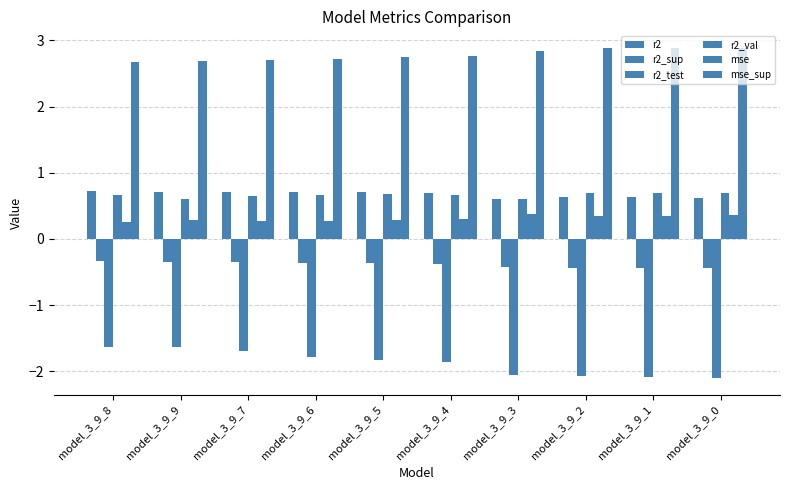

At which label is mse_sup closest to 2?

model_3_9_8